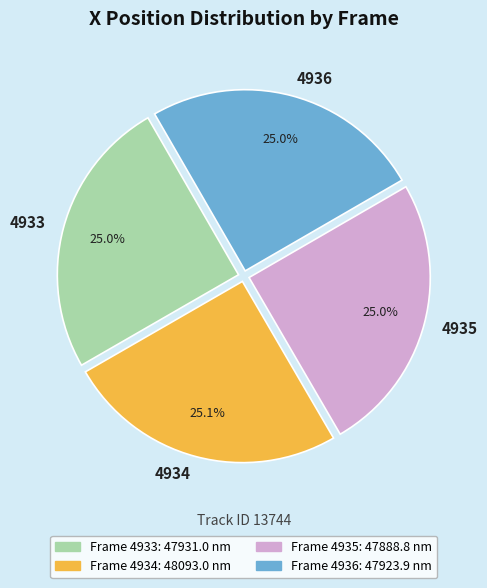

What is the ratio of the value at 4935 to the value at 4934?

1.0